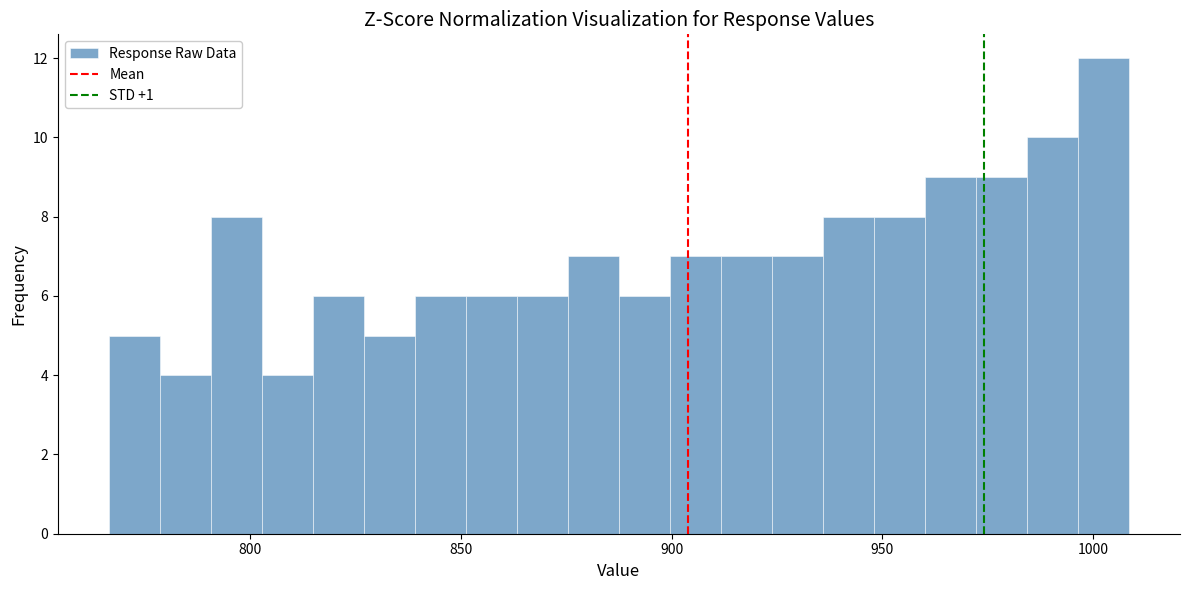

Around what value on the x-axis is the tallest bar? Give the approximate position of its centre, as read against the axis.

1005